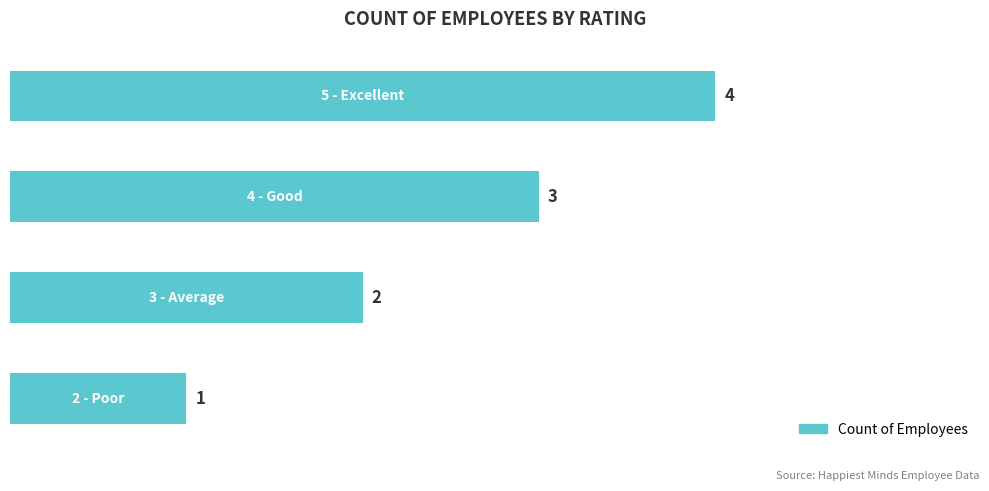

What is the minimum value shown in the chart?

1